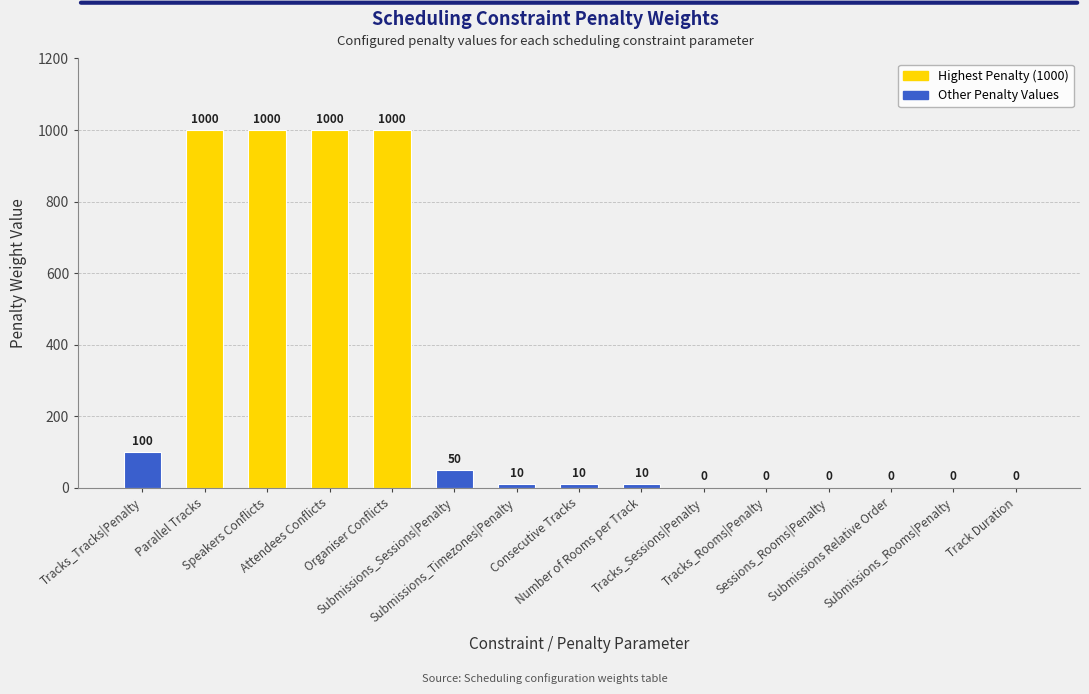

What is the sum of the values at Attendees Conflicts and Parallel Tracks?

2000